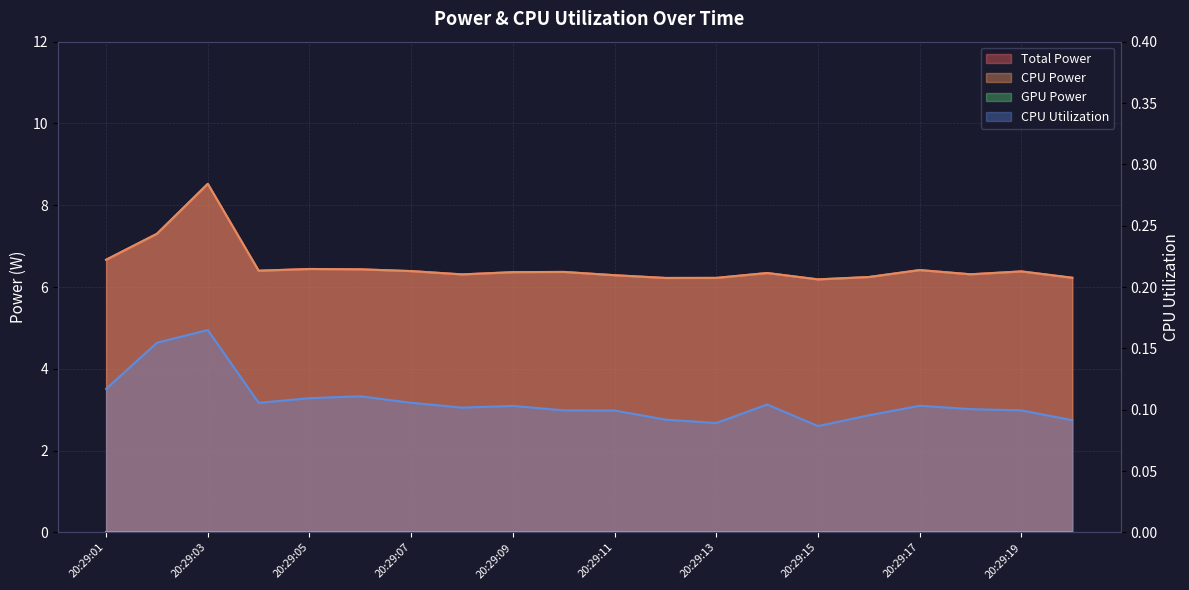

True or false: CPU Utilization and Total Power cross at least once.

False